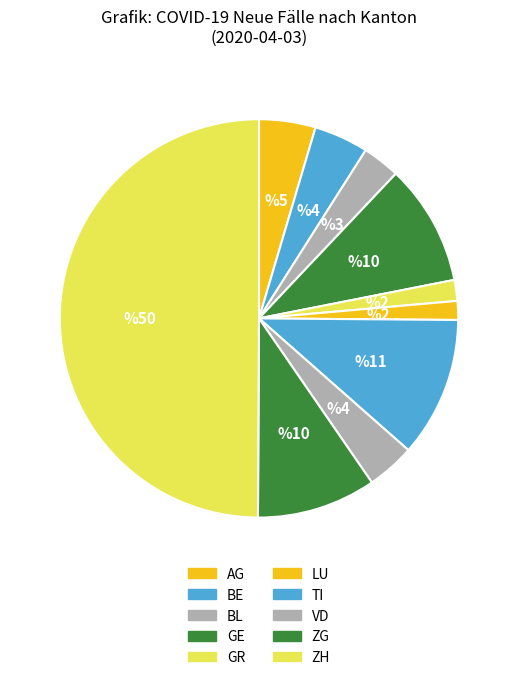

How many slices are in this pie chart?

10